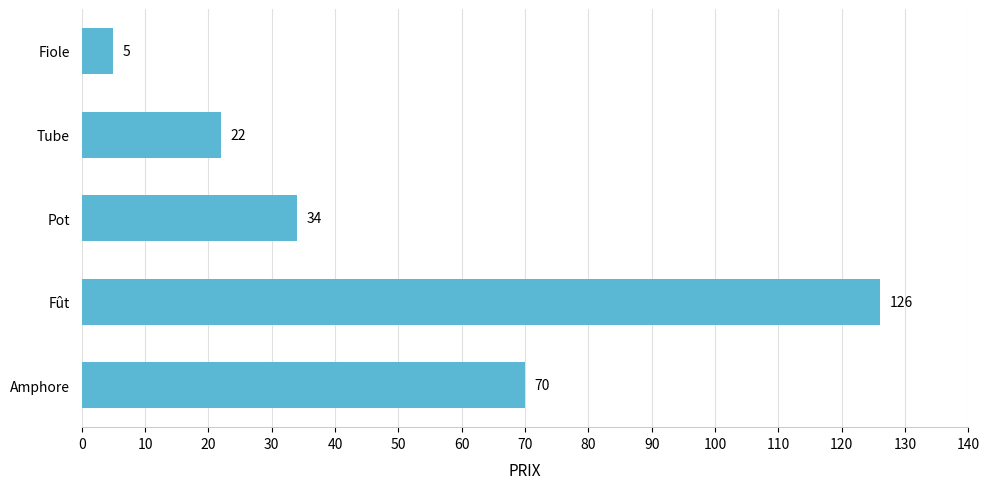

Rank the categories by value from lowest to highest.

Fiole, Tube, Pot, Amphore, Fût